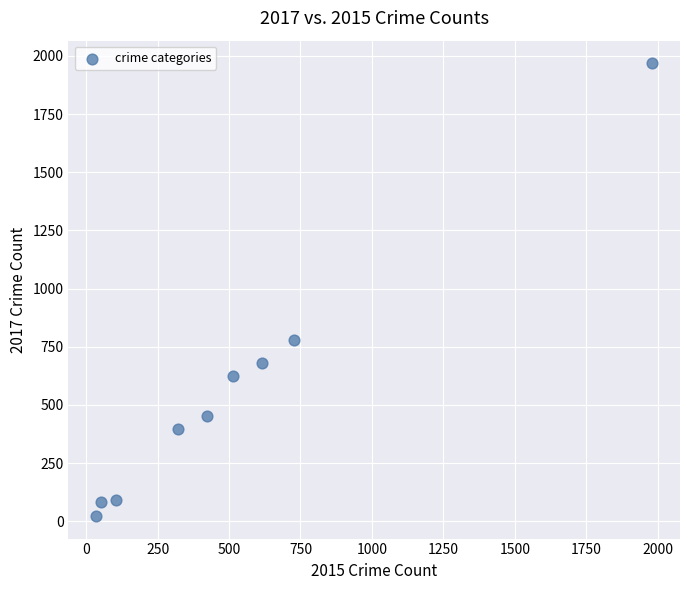

What Y value in the scatter plot is closest to 995?

780